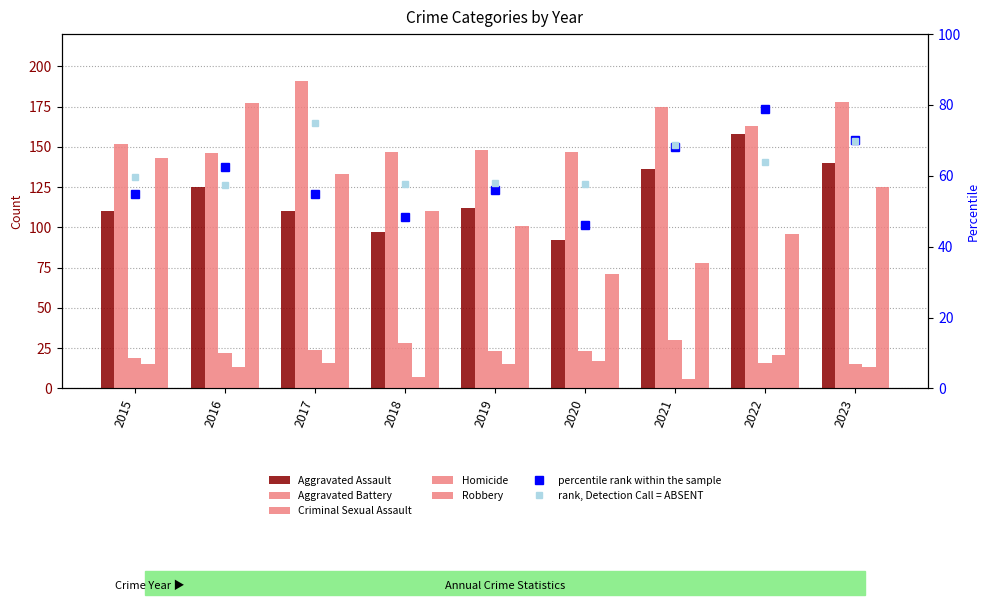

Count the number of categories in the chart.

9